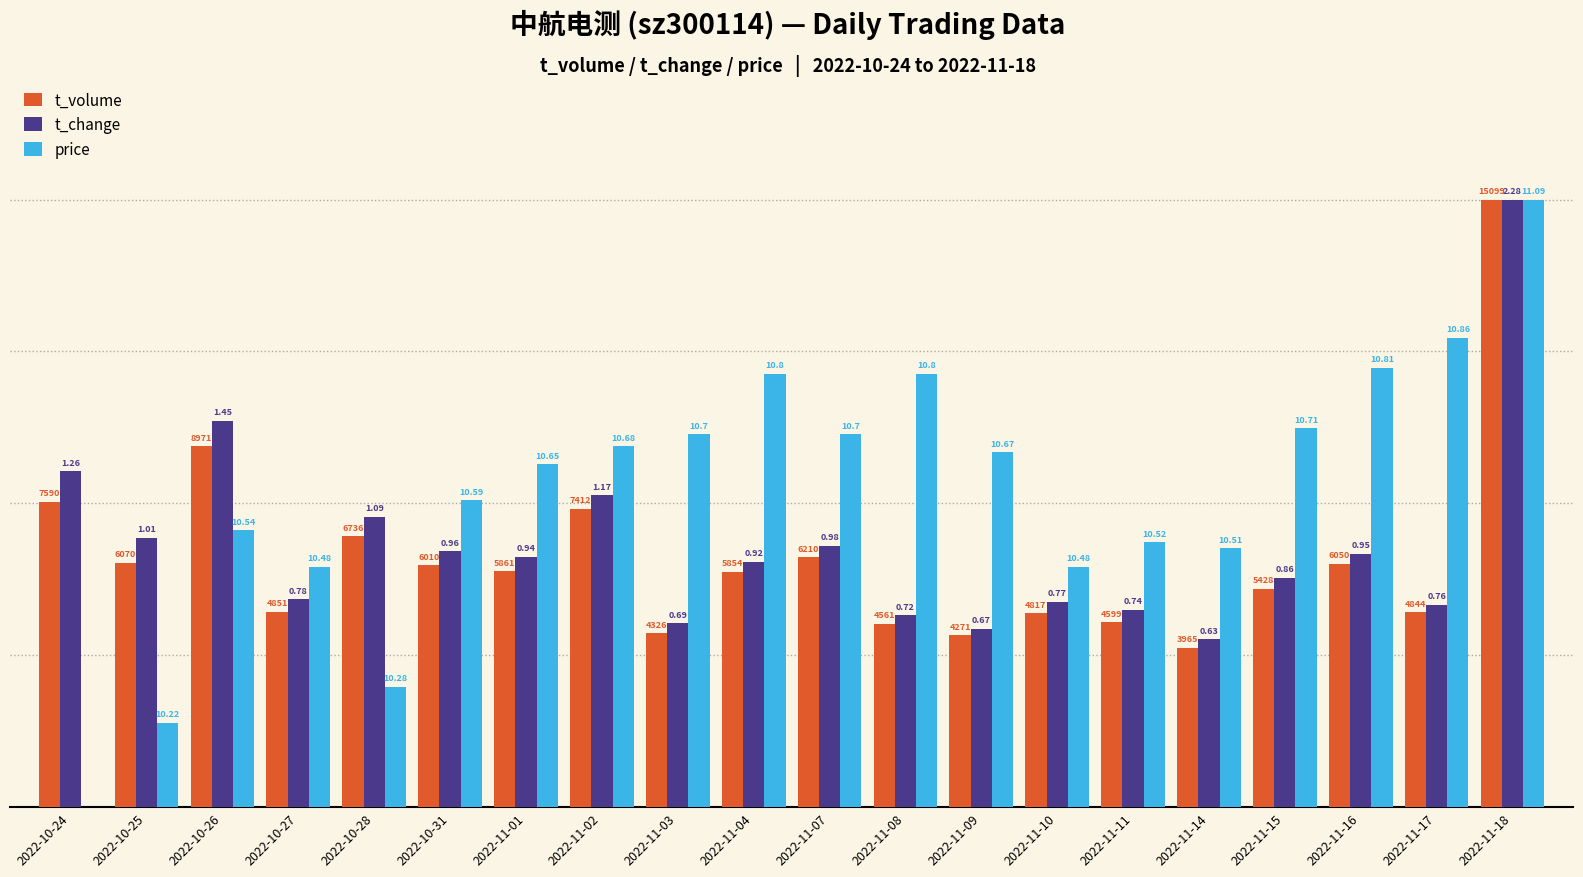

Reading left to right, transcribe all the data shown in this chart.

t_volume: 2022-10-24=10.1	2022-10-25=8.0	2022-10-26=11.9	2022-10-27=6.4	2022-10-28=8.9	2022-10-31=8.0	2022-11-01=7.8	2022-11-02=9.8	2022-11-03=5.7	2022-11-04=7.8	2022-11-07=8.2	2022-11-08=6.0	2022-11-09=5.7	2022-11-10=6.4	2022-11-11=6.1	2022-11-14=5.3	2022-11-15=7.2	2022-11-16=8.0	2022-11-17=6.4	2022-11-18=20.0
t_change: 2022-10-24=11.1	2022-10-25=8.9	2022-10-26=12.7	2022-10-27=6.8	2022-10-28=9.6	2022-10-31=8.4	2022-11-01=8.2	2022-11-02=10.3	2022-11-03=6.1	2022-11-04=8.1	2022-11-07=8.6	2022-11-08=6.3	2022-11-09=5.9	2022-11-10=6.8	2022-11-11=6.5	2022-11-14=5.5	2022-11-15=7.5	2022-11-16=8.3	2022-11-17=6.7	2022-11-18=20.0
price: 2022-10-24=0.0	2022-10-25=2.8	2022-10-26=9.1	2022-10-27=7.9	2022-10-28=4.0	2022-10-31=10.1	2022-11-01=11.3	2022-11-02=11.9	2022-11-03=12.3	2022-11-04=14.3	2022-11-07=12.3	2022-11-08=14.3	2022-11-09=11.7	2022-11-10=7.9	2022-11-11=8.7	2022-11-14=8.5	2022-11-15=12.5	2022-11-16=14.5	2022-11-17=15.4	2022-11-18=20.0